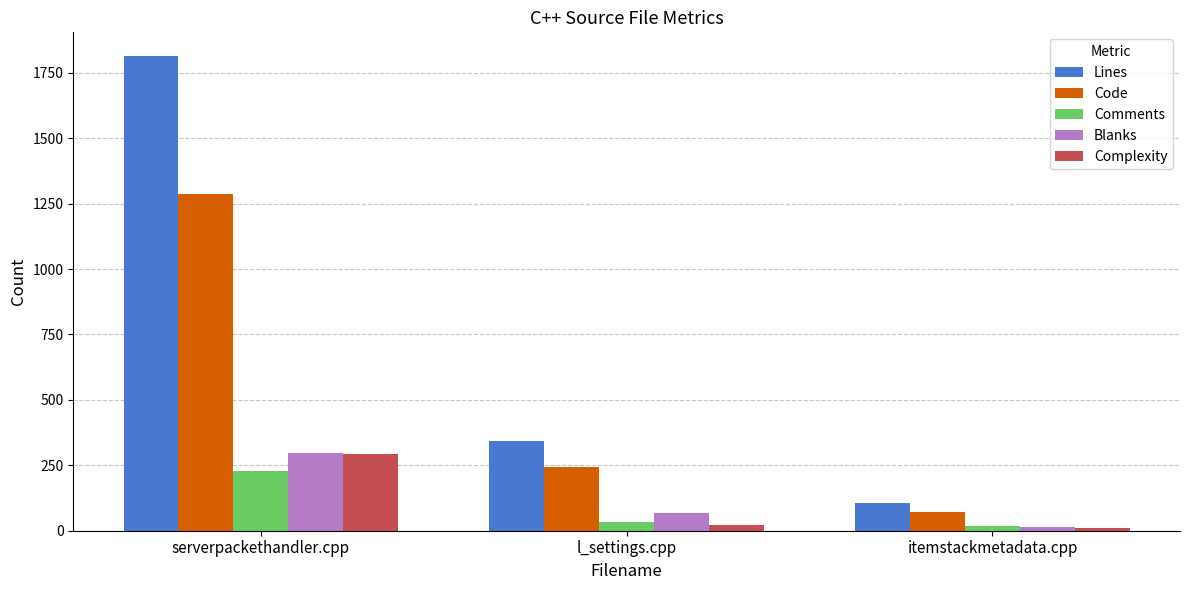

What is the difference between the maximum and minimum values in the Code series?

1214